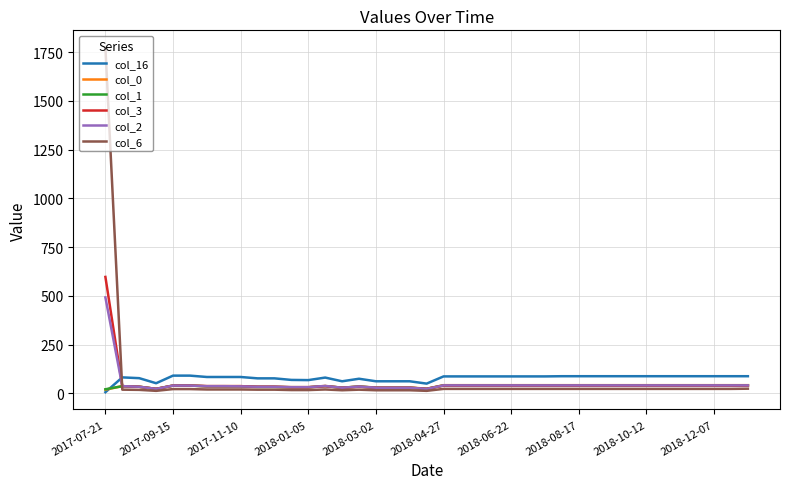

What is the greatest value displayed?

1773